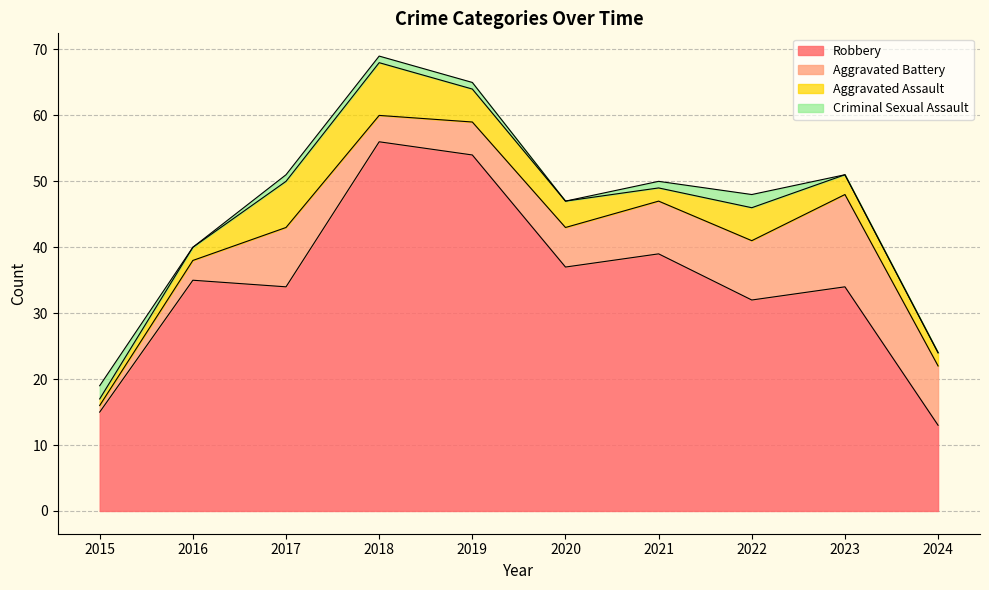

The Aggravated Battery series shows 14 at 2024. True or false?

False